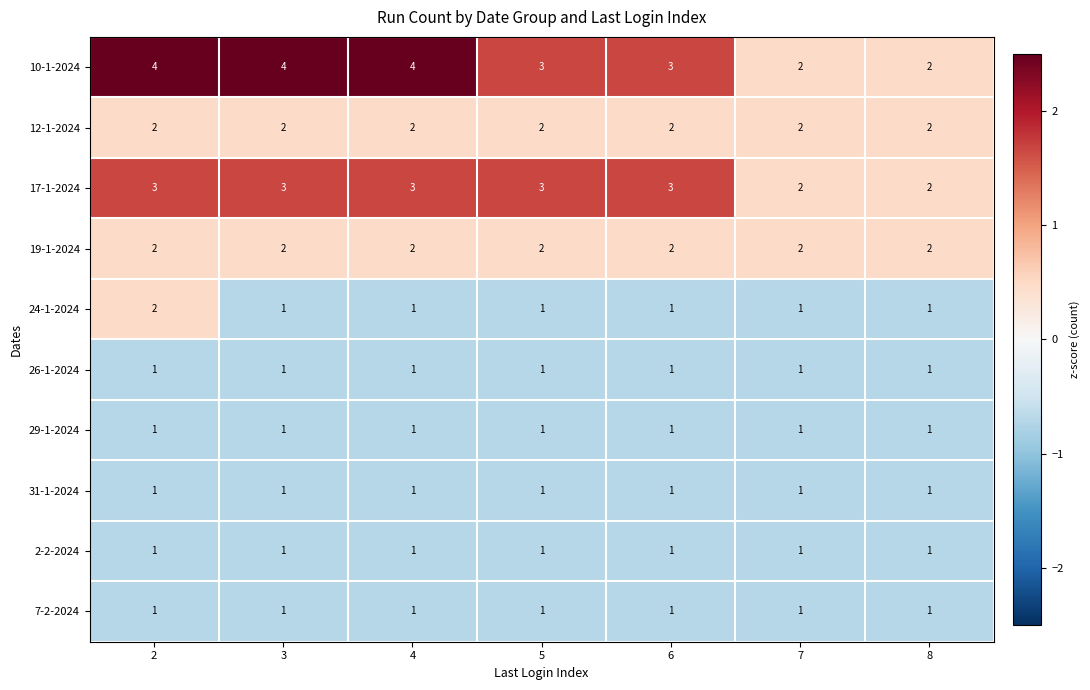

What is the highest value of the 17-1-2024 series?

3